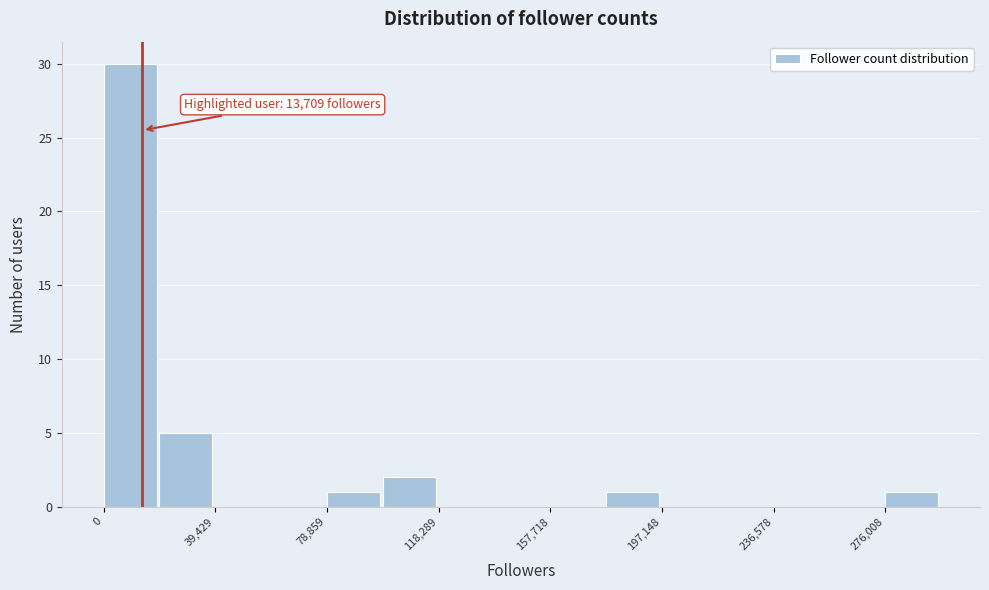

Read against the x-axis, roughly where is the centre of the tallest bar?

10000